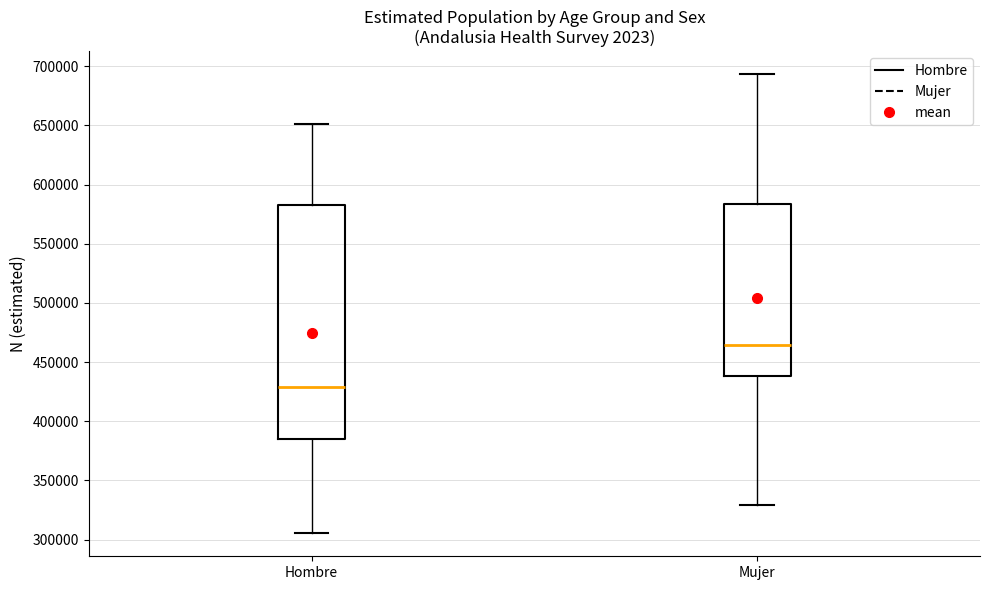

Reading left to right, read every box against the y-axis: the position of its median line, the range the box covers, and the ends of its whiskers. The values are not printed on the chart, so give them approximately, as read against the axis.

Hombre: median 430000, box 385000 to 580000, whiskers 305000 to 650000
Mujer: median 465000, box 440000 to 585000, whiskers 330000 to 695000